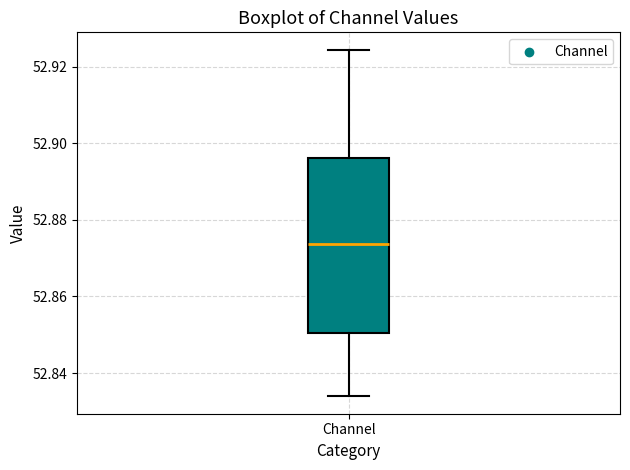

Transcribe this box plot: give where the median line is, the range the box spans, and where the two whiskers end, as read against the y-axis. The values are not printed on the chart, so give them approximately, as read against the axis.

median 52.874, box 52.850 to 52.896, whiskers 52.834 to 52.924